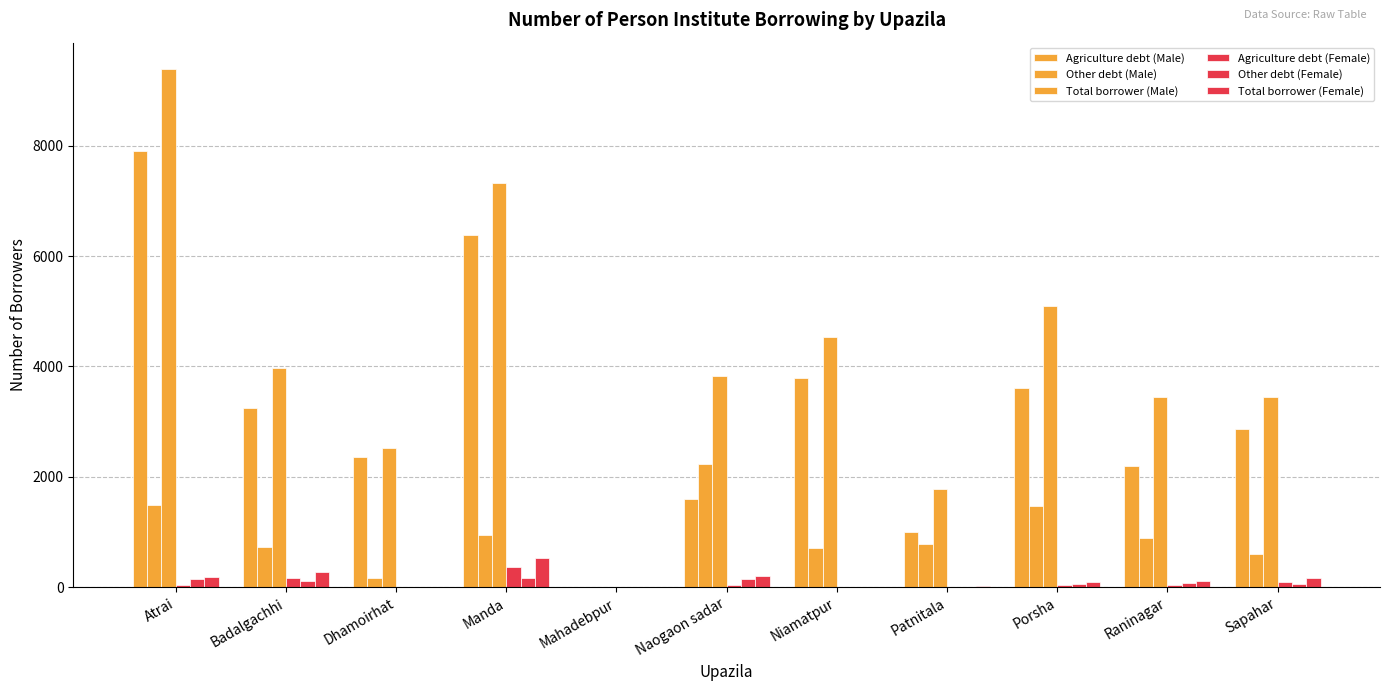

What is the label of the 3rd bar from the left?

Dhamoirhat